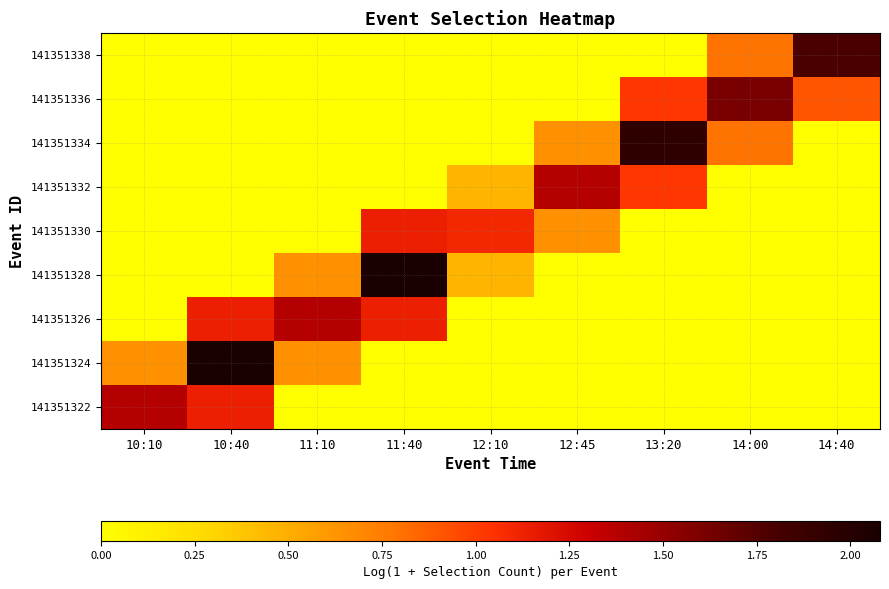

At 10:10, list the series in order from smallest to largest.

141351326, 141351328, 141351330, 141351332, 141351334, 141351336, 141351338, 141351324, 141351322